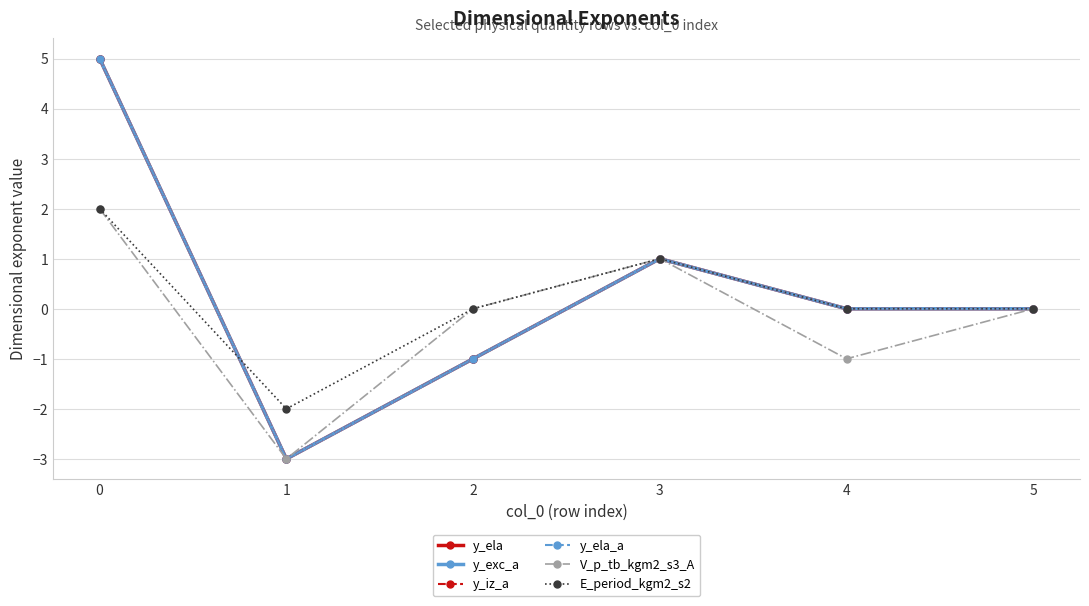

What is the difference between the V_p_tb_kgm2_s3_A values at 1 and 2?

3